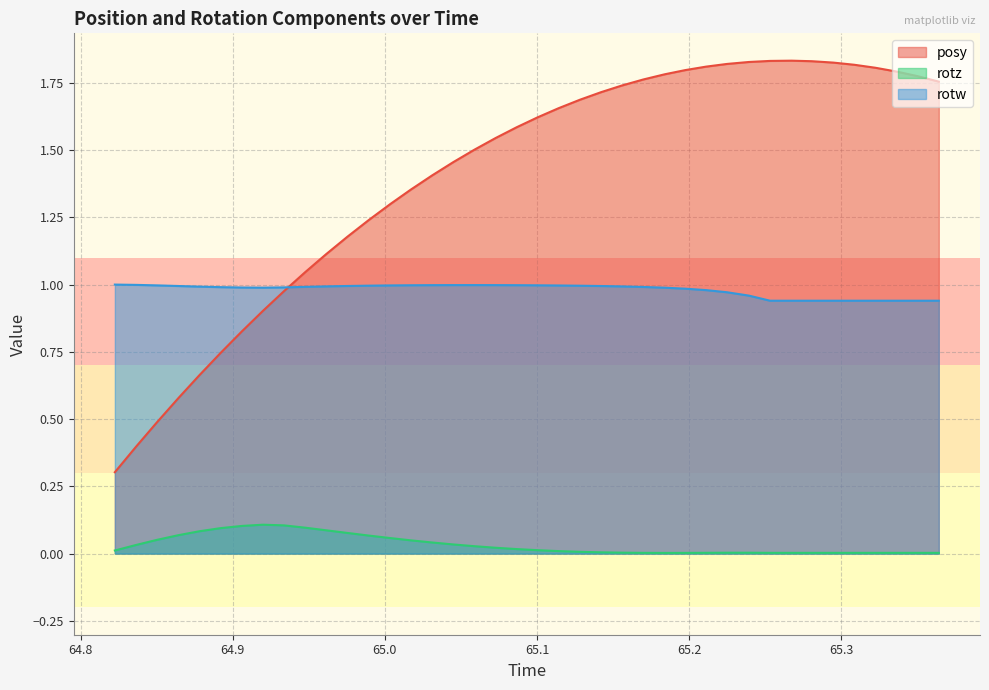

What is the value of the rotw point at the 3rd from the left?

1.0